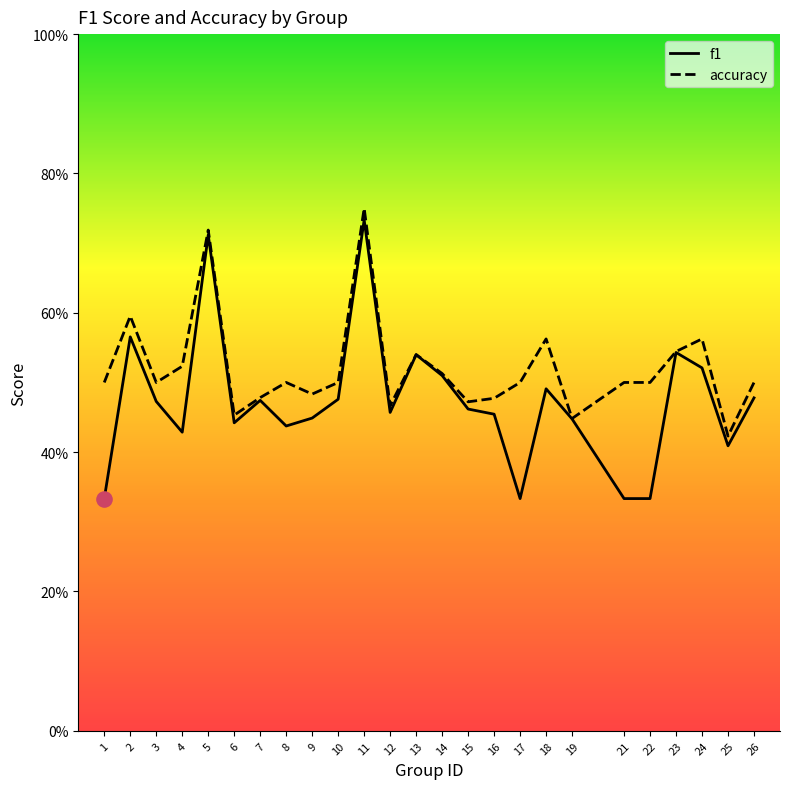

Which series contains the lowest Y value?

f1